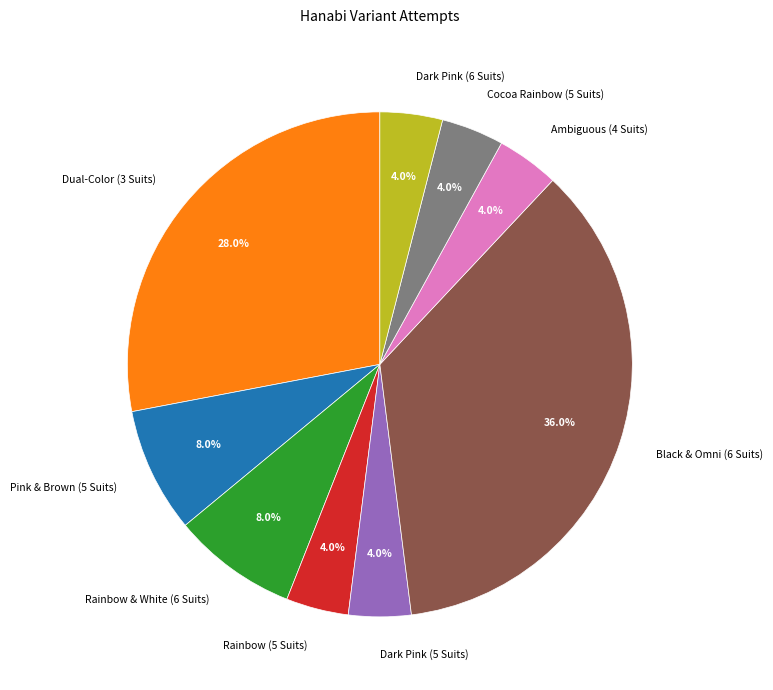

What is the ratio of the value at Dual-Color (3 Suits) to the value at Dark Pink (5 Suits)?

7.0